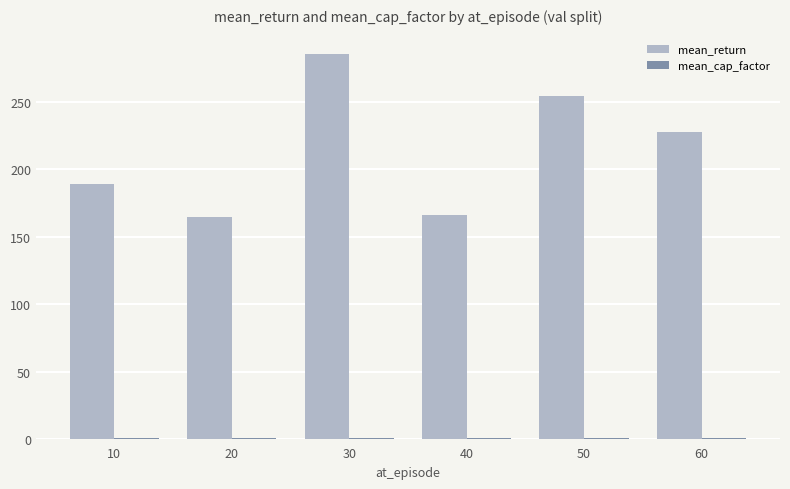

Which series has the largest total across all categories?

mean_return